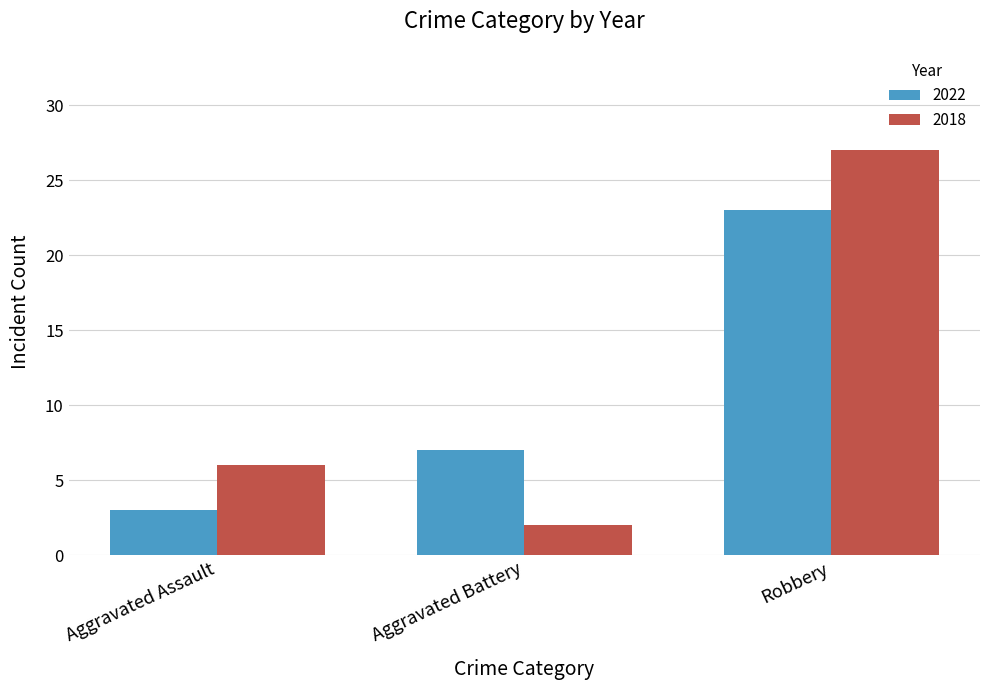

How many groups of bars are there?

3